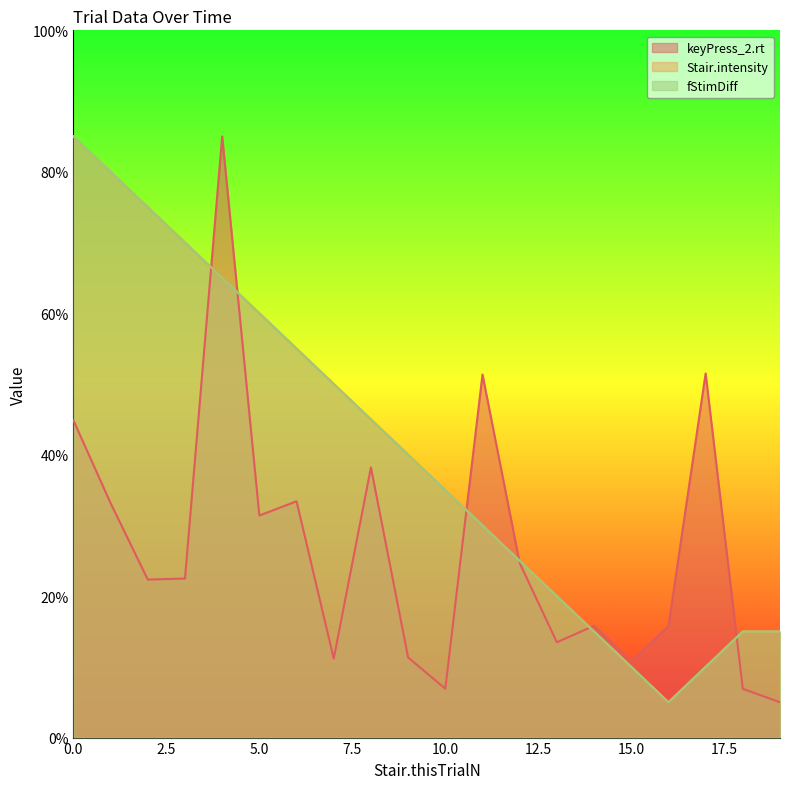

True or false: keyPress_2.rt has a value of 22.3 at 2.

True